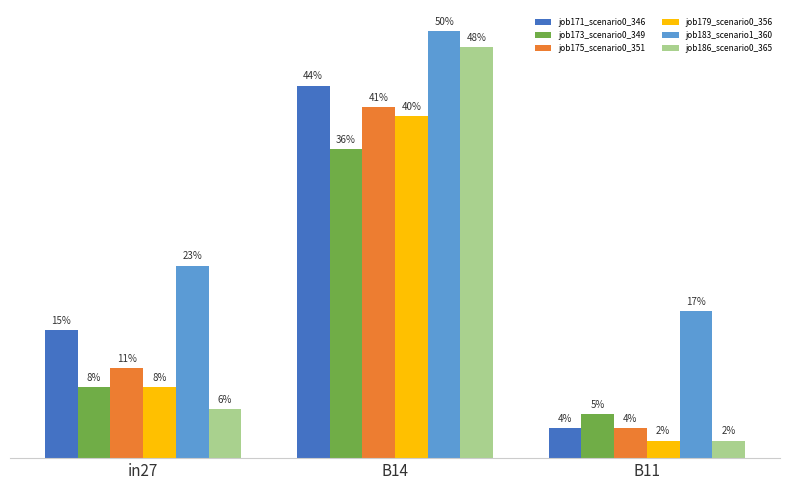

What is the label of the 3rd bar from the right?

in27